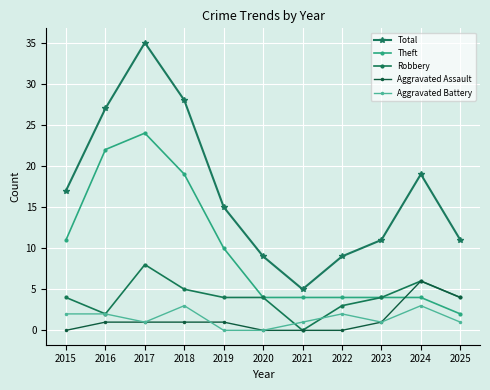

List the series in order of their peak value, highest first.

Total, Theft, Robbery, Aggravated Assault, Aggravated Battery